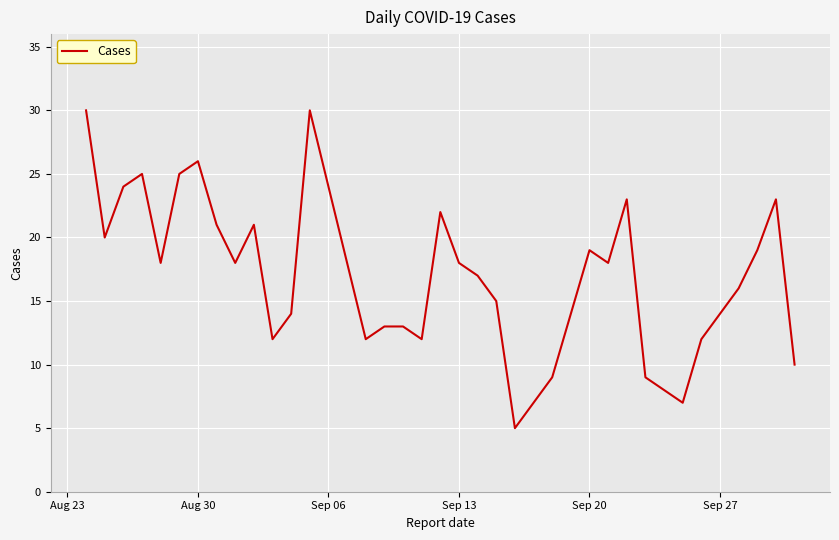

What is the minimum value shown in the chart?

5